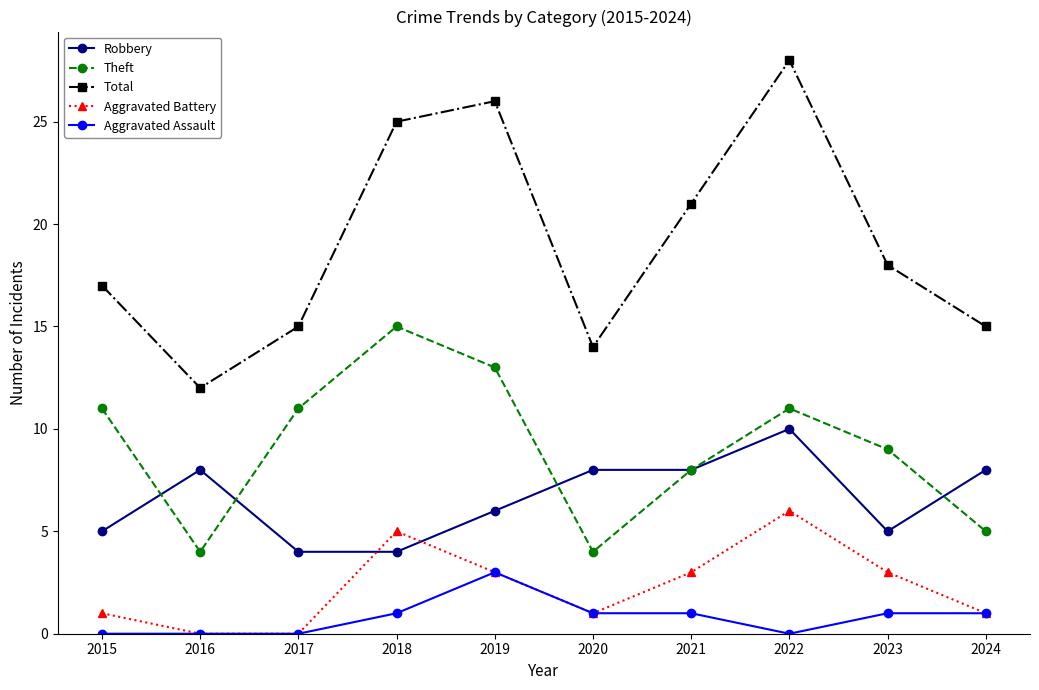

What is the sum of all Total values?

191